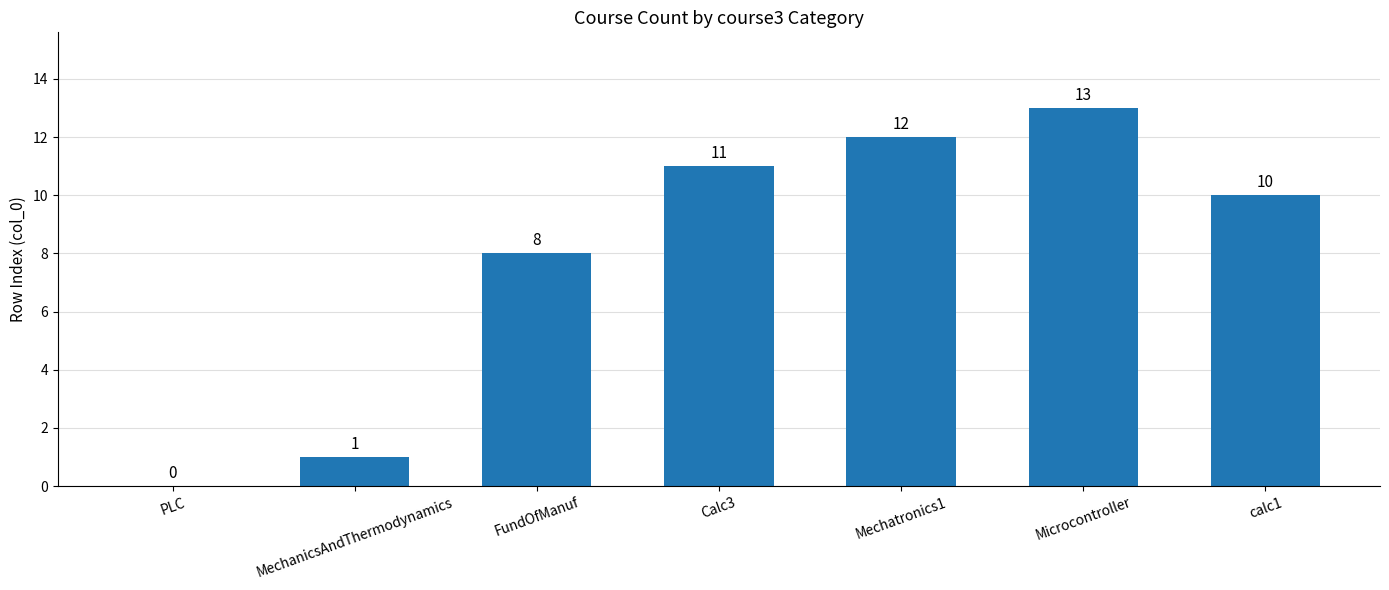

Which label corresponds to the largest value in the chart?

Microcontroller